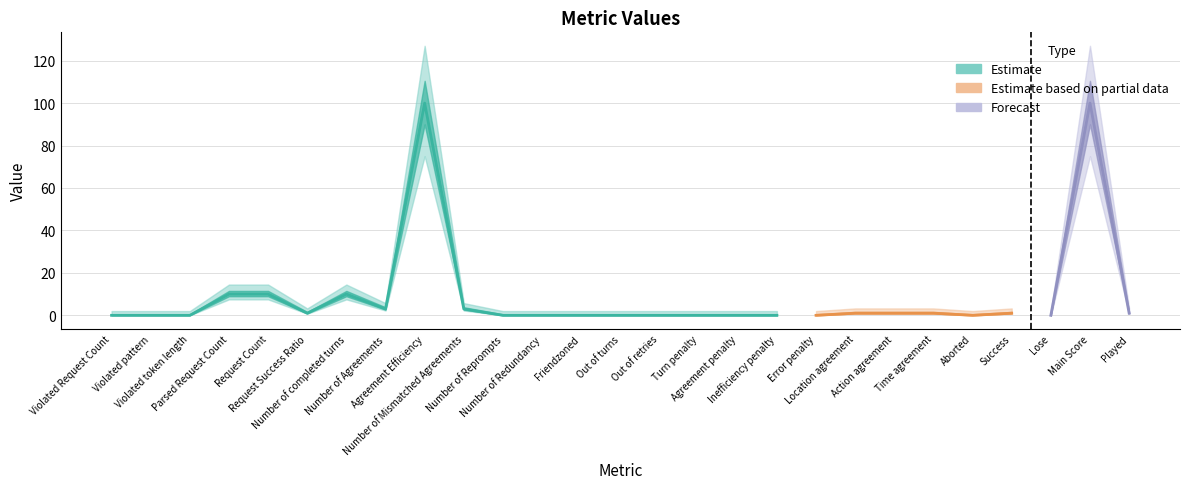

Reading right to left, list all the values displayed in this chart.

1	100	0	1	0	1	1	1	0	0	0	0	0	0	0	0	0	3	100	3	10	1	10	10	0	0	0